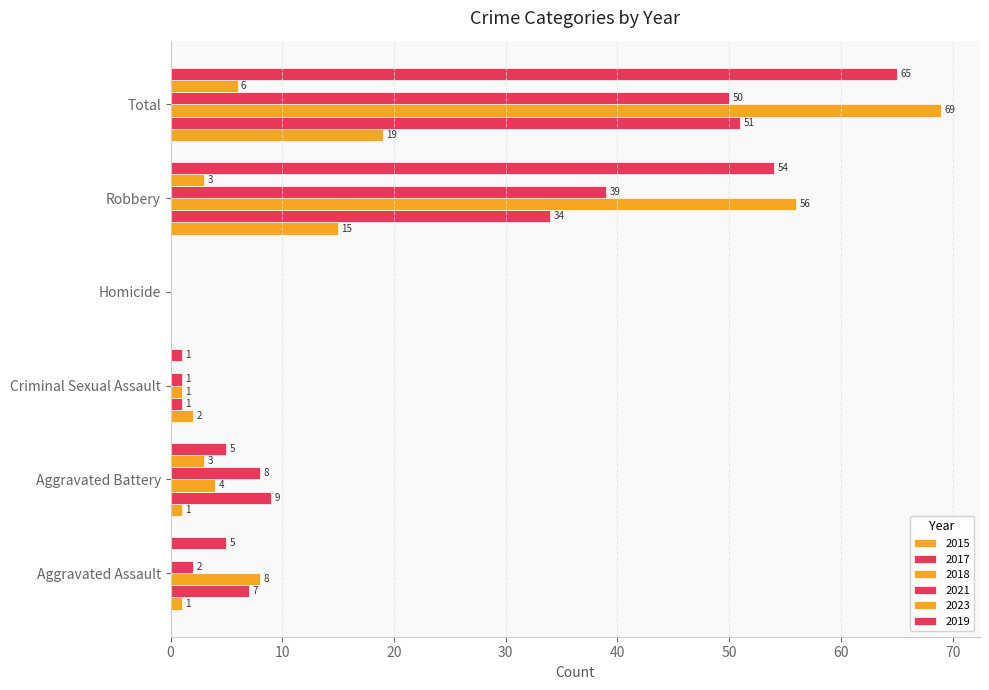

How many data points does each series have?

6